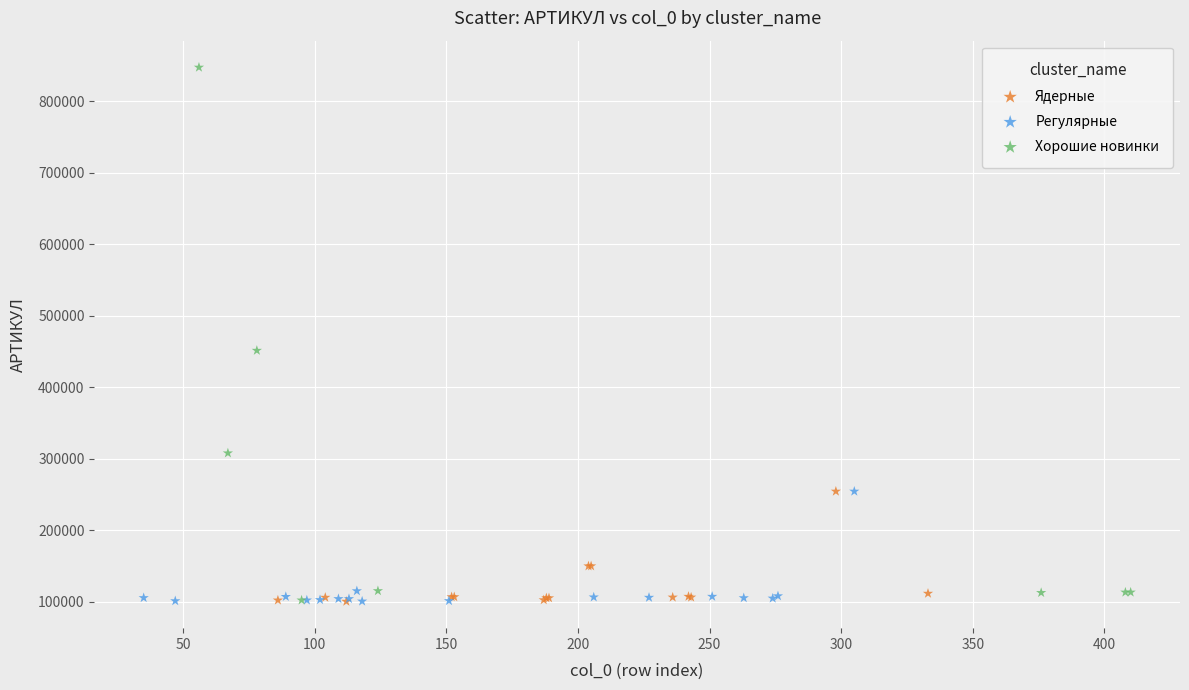

Which series has the widest spread of Y values?

Хорошие новинки